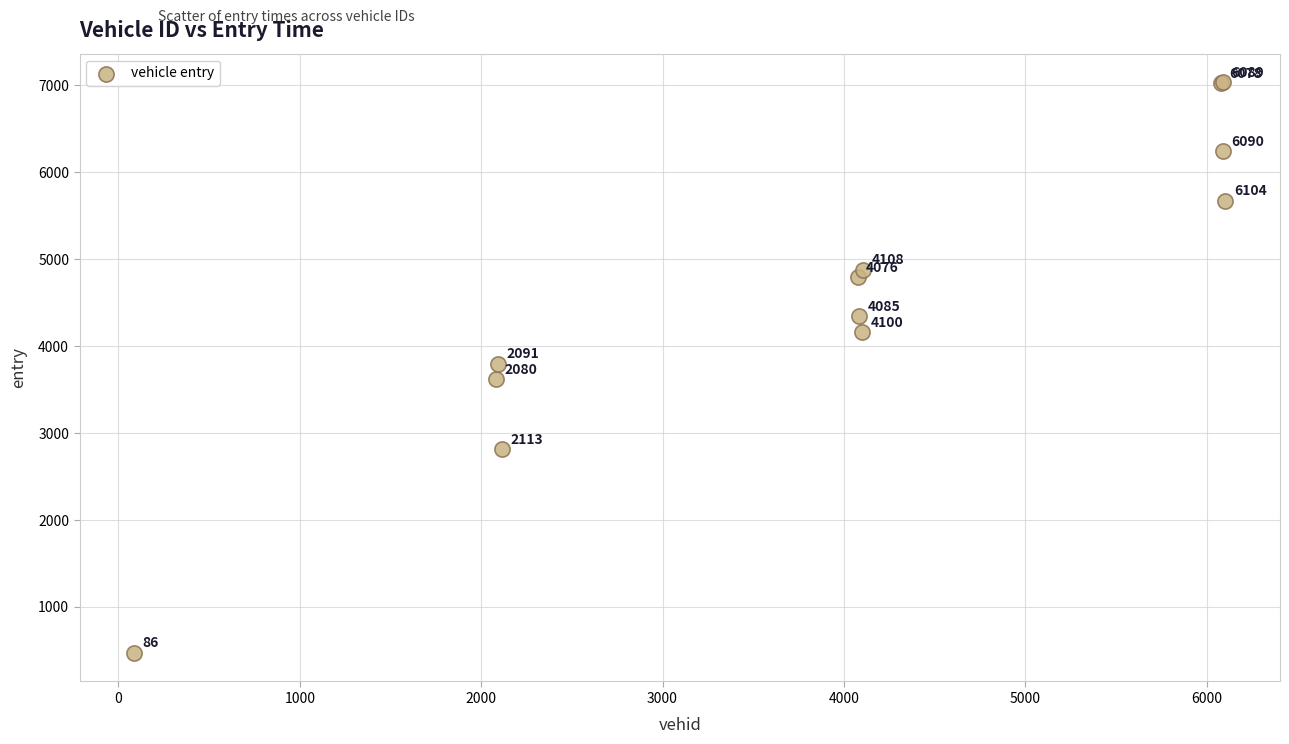

What Y value in the scatter plot is closest to 3754?

3799.4